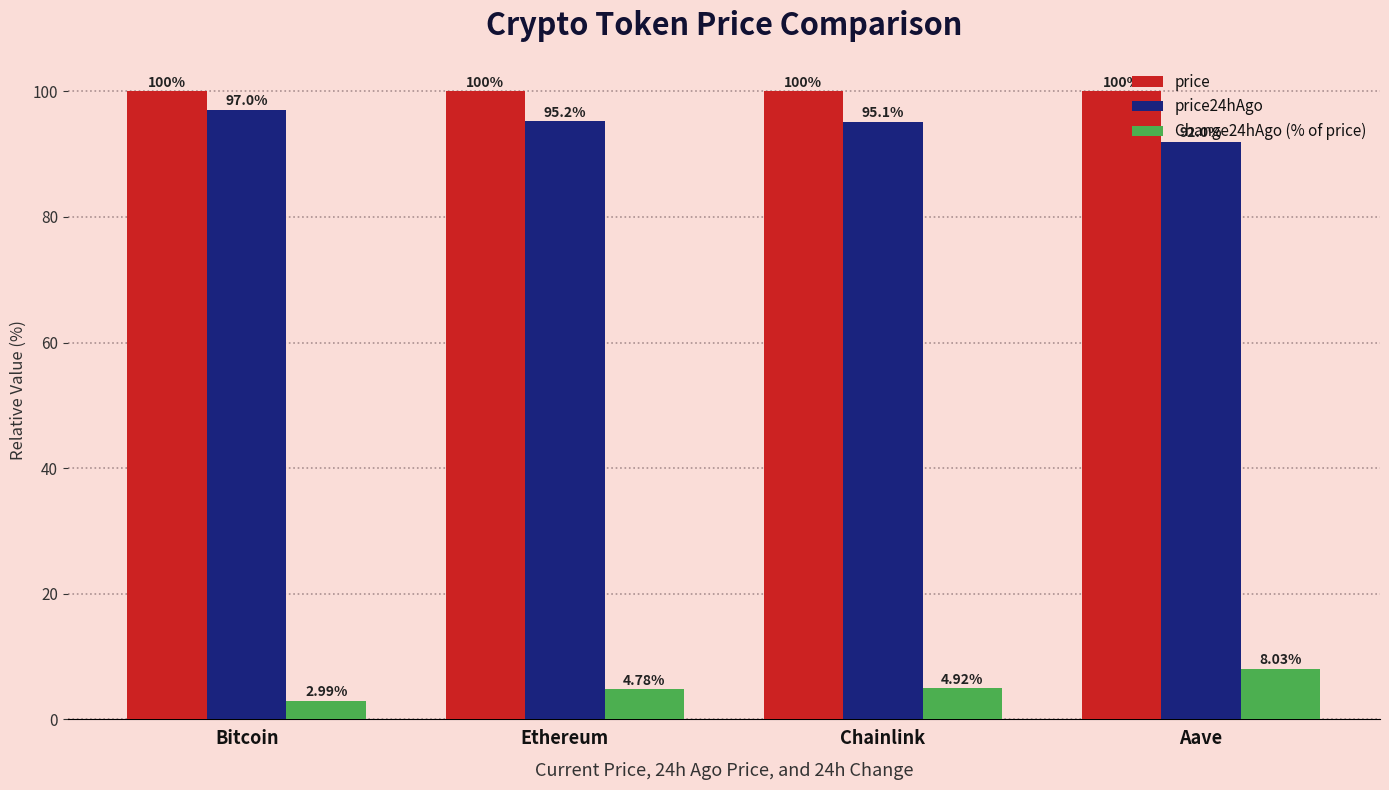

The value of price24hAgo at Bitcoin is 97.0. True or false?

True